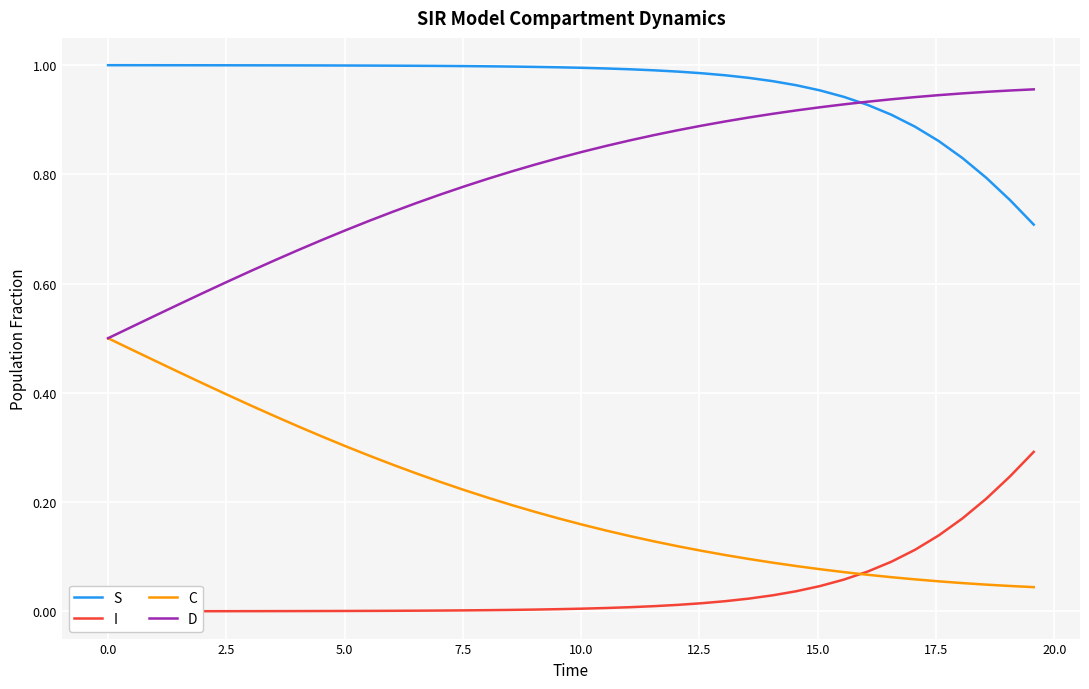

What is the sum of all I values?

1.6